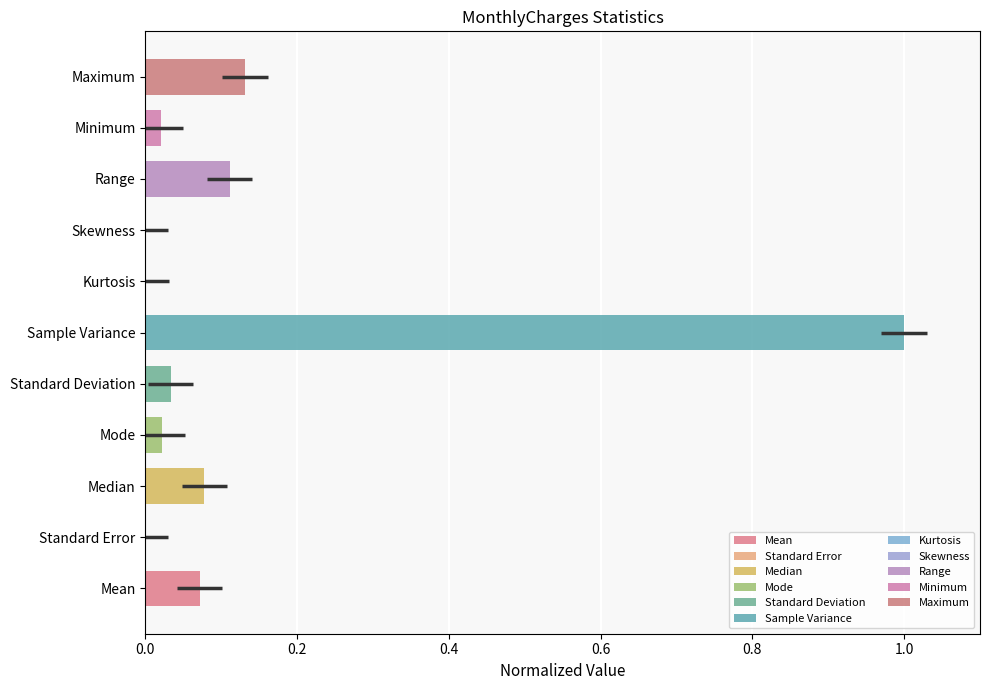

What is the change in value from Mode to Maximum?

+0.1